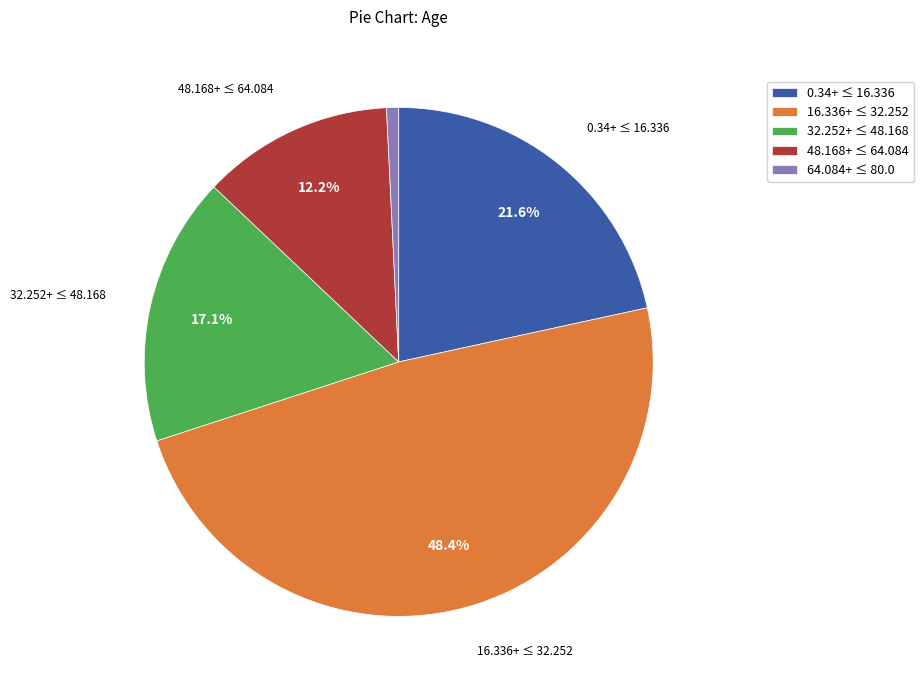

Count the number of slices in the pie.

5